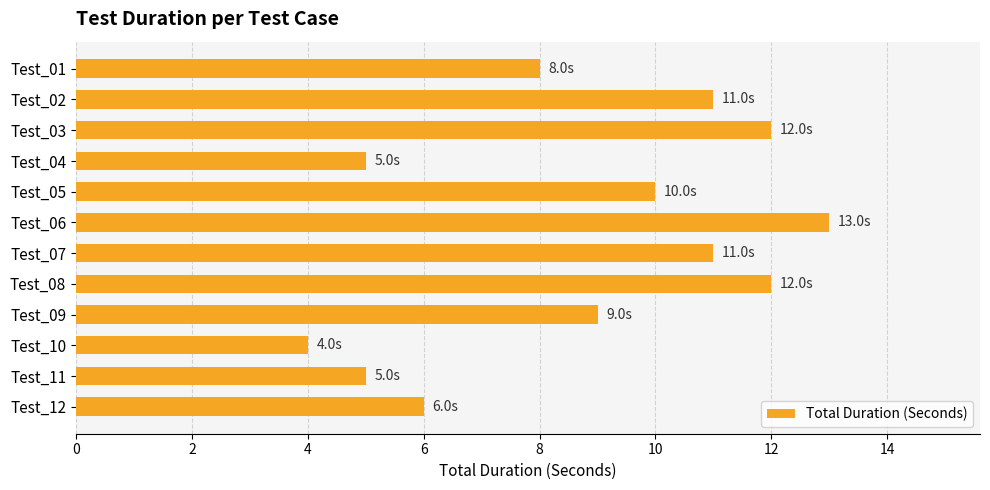

The value at Test_06 is 18. True or false?

False